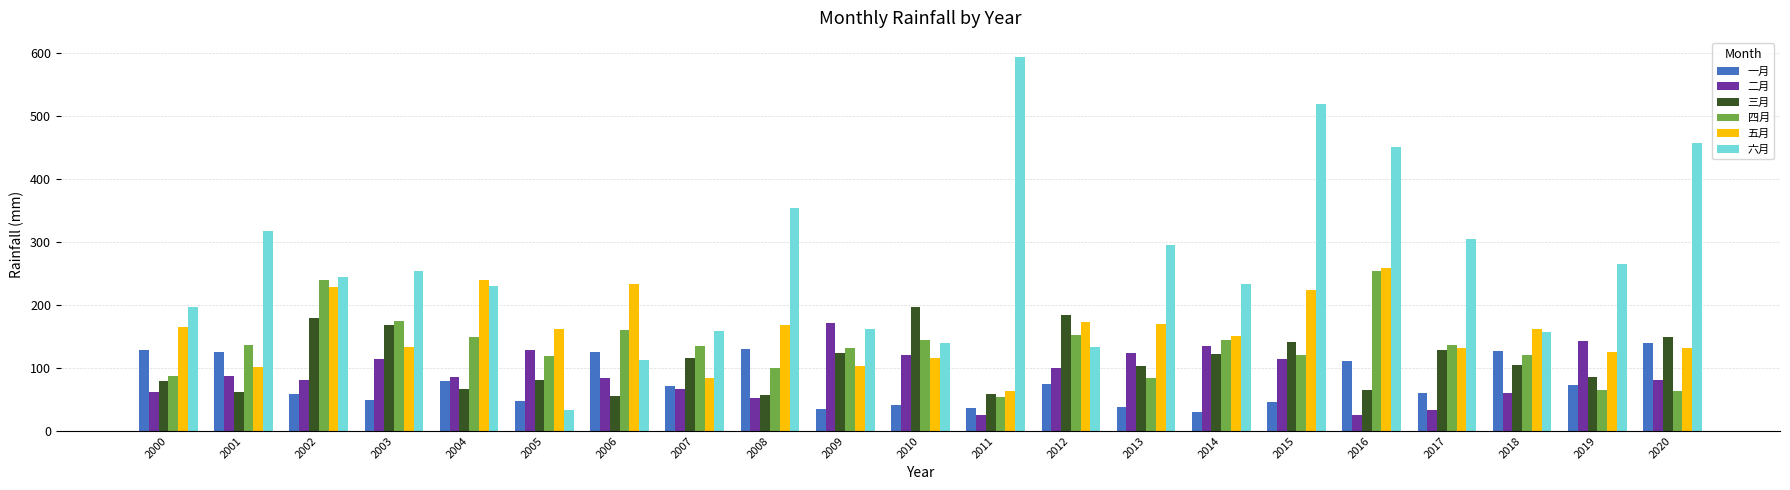

Between 2018 and 2020, which series saw the biggest shift?

六月